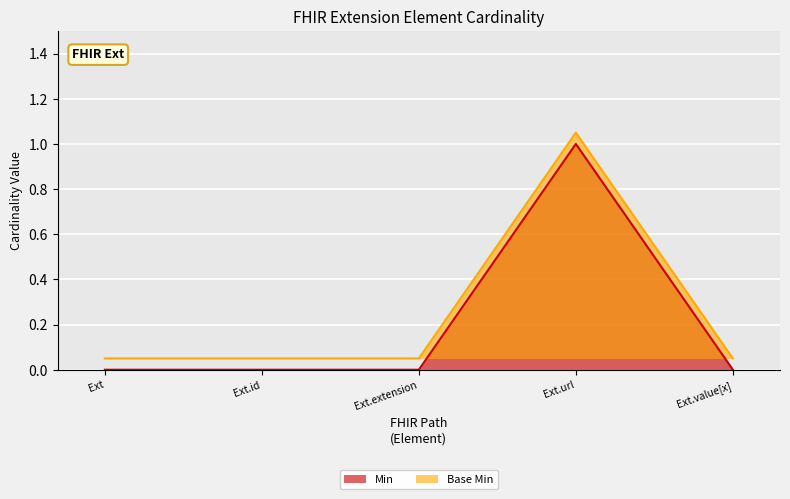

Is the value of Min at Extension.url greater than the value of Base Min at Extension?

Yes